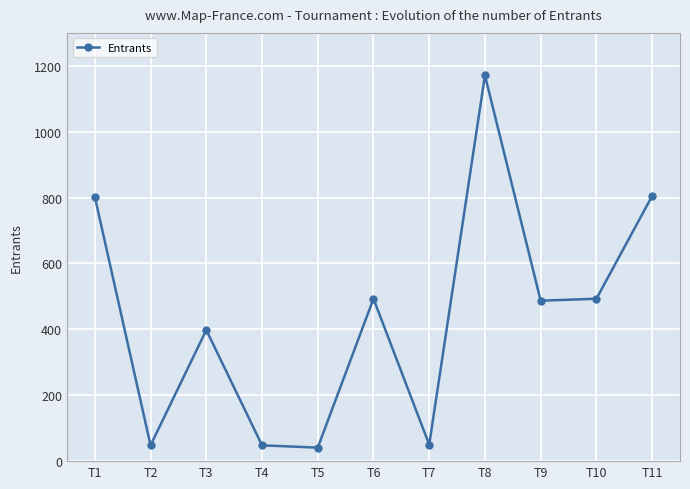

What is the sum of the values at T4 and T10?

541